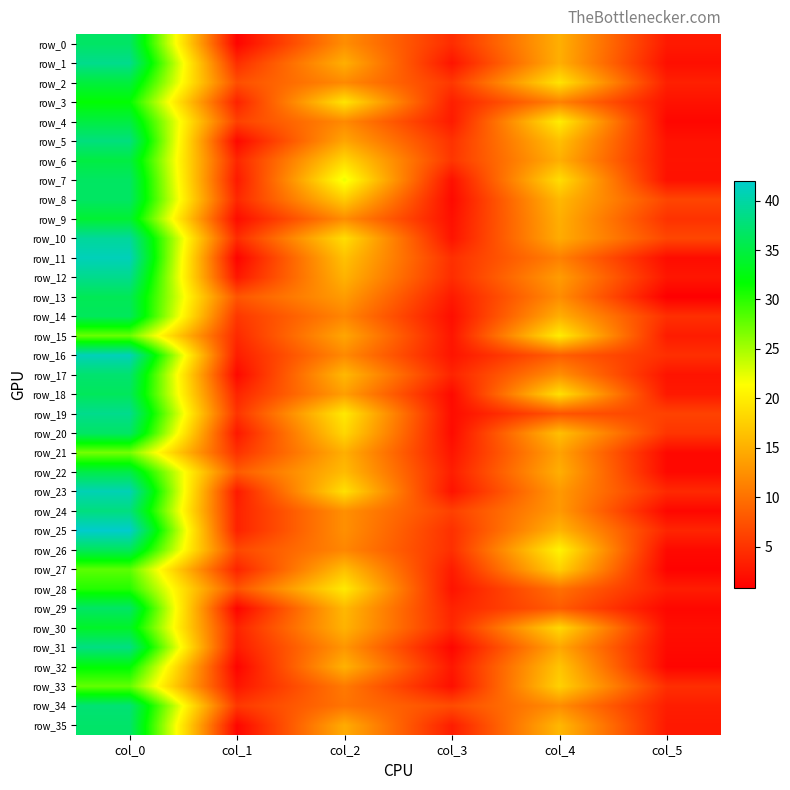

Is the value of row_24 at col_5 greater than the value of row_27 at col_3?

No